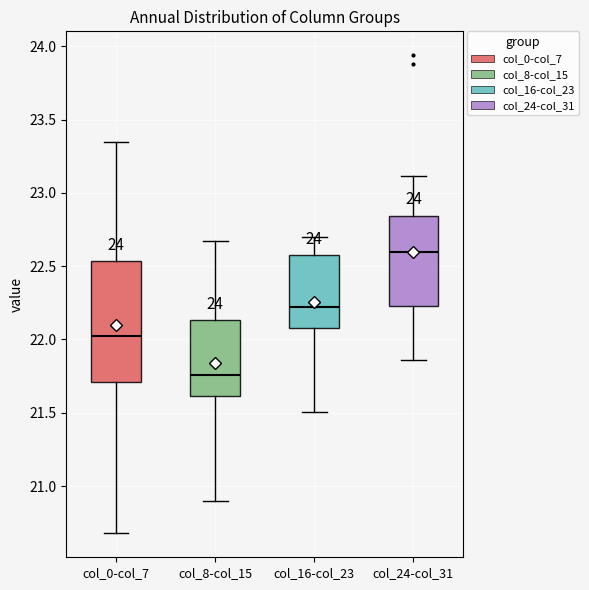

Which box has the lowest median line?

col_8-col_15